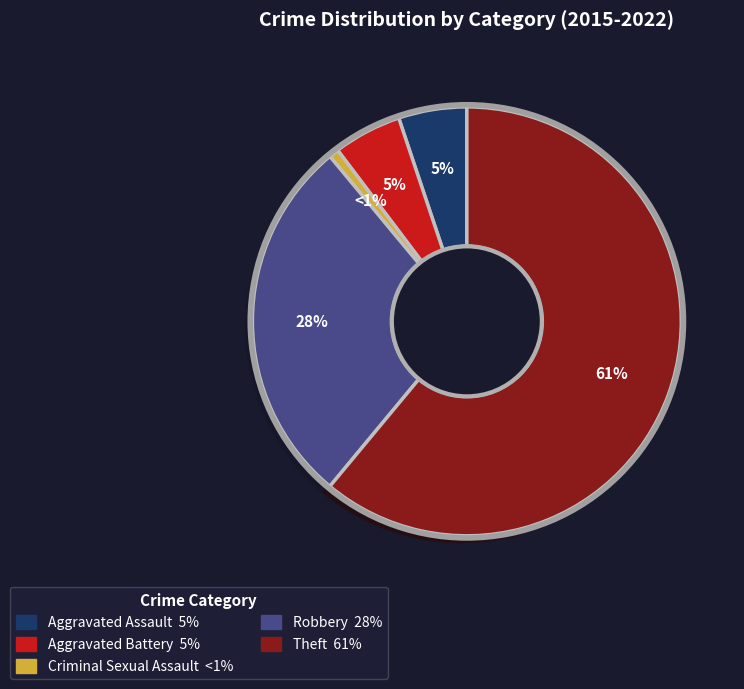

To the nearest percent, what is the combined percentage of Aggravated Battery and Aggravated Assault?

10%